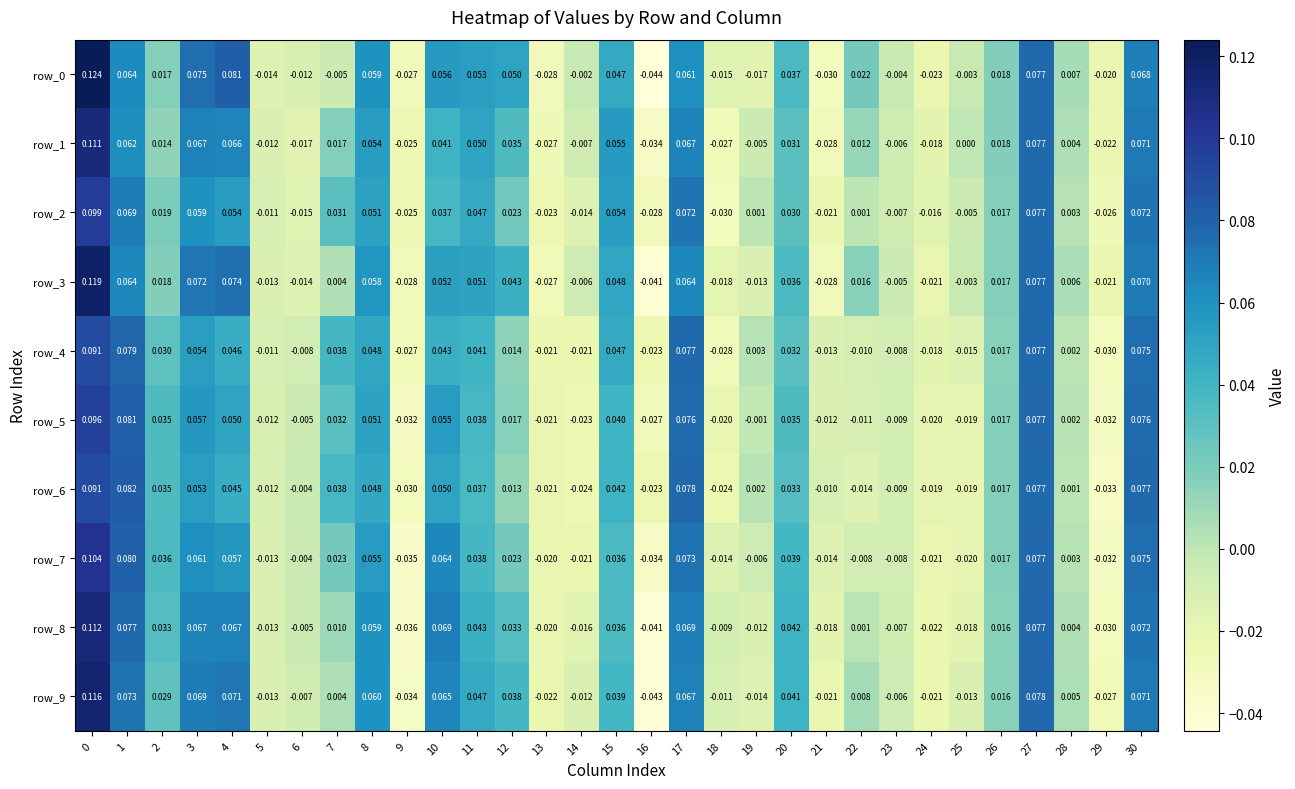

Is the value of row_2 at 3 greater than the value of row_7 at 22?

Yes